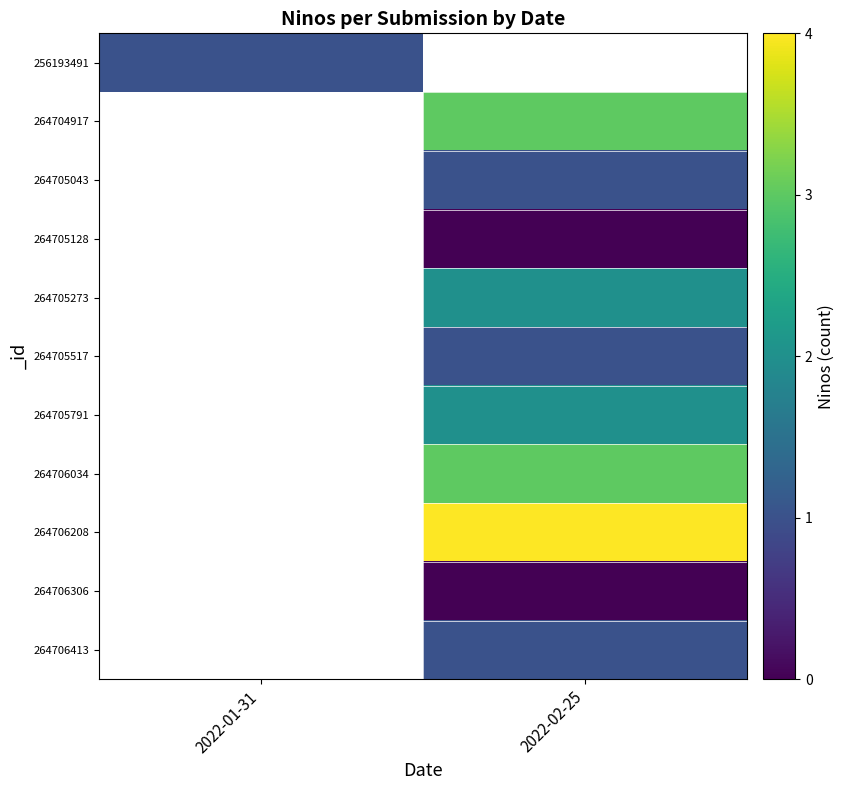

Between 2022-02-25 and 2022-01-31, which is larger?

2022-01-31